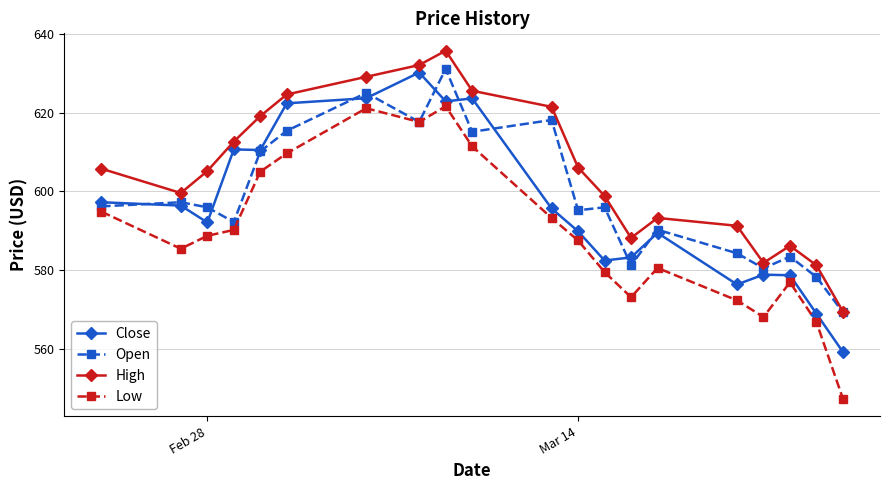

Which series has the largest total across all categories?

High